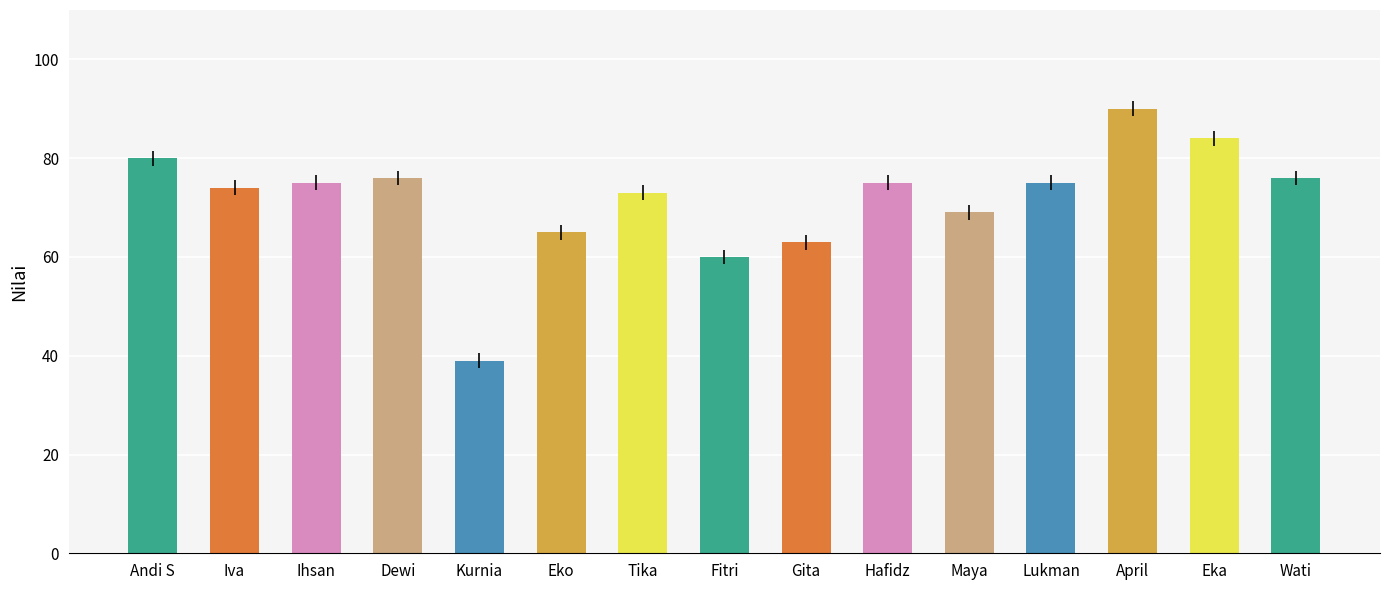

What is the ratio of the value at Andi S to the value at Kurnia?

2.1